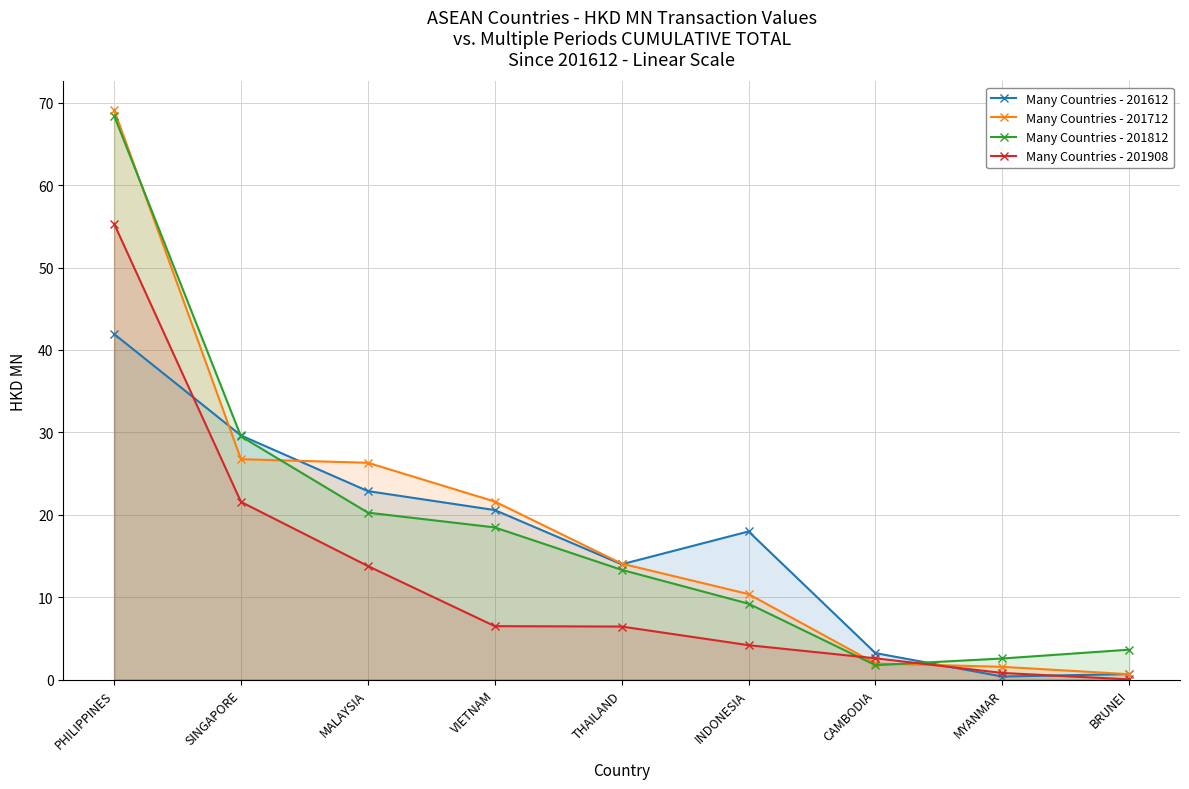

Reading left to right, what are all the values shown in this chart?

Many Countries - 201612: PHILIPPINES=41.9	SINGAPORE=29.6	MALAYSIA=22.9	VIETNAM=20.6	THAILAND=14.0	INDONESIA=18.0	CAMBODIA=3.2	MYANMAR=0.4	BRUNEI=0.7
Many Countries - 201712: PHILIPPINES=69.1	SINGAPORE=26.7	MALAYSIA=26.3	VIETNAM=21.6	THAILAND=14.1	INDONESIA=10.4	CAMBODIA=2.0	MYANMAR=1.5	BRUNEI=0.7
Many Countries - 201812: PHILIPPINES=68.4	SINGAPORE=29.5	MALAYSIA=20.3	VIETNAM=18.5	THAILAND=13.3	INDONESIA=9.2	CAMBODIA=1.7	MYANMAR=2.6	BRUNEI=3.6
Many Countries - 201908: PHILIPPINES=55.3	SINGAPORE=21.6	MALAYSIA=13.8	VIETNAM=6.5	THAILAND=6.4	INDONESIA=4.2	CAMBODIA=2.6	MYANMAR=0.8	BRUNEI=0.0